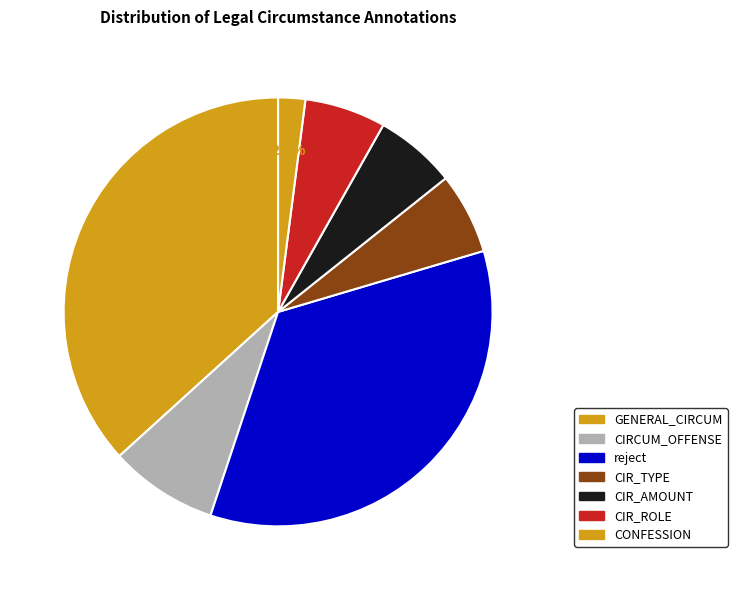

How many segments does this pie chart have?

7